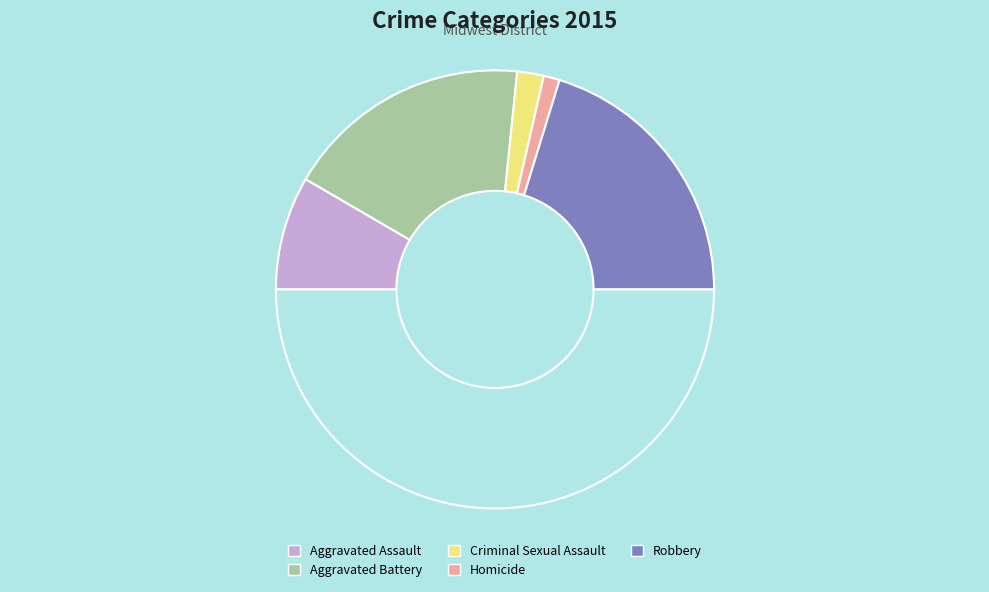

Rank the categories by value from lowest to highest.

Homicide, Criminal Sexual Assault, Aggravated Assault, Aggravated Battery, Robbery